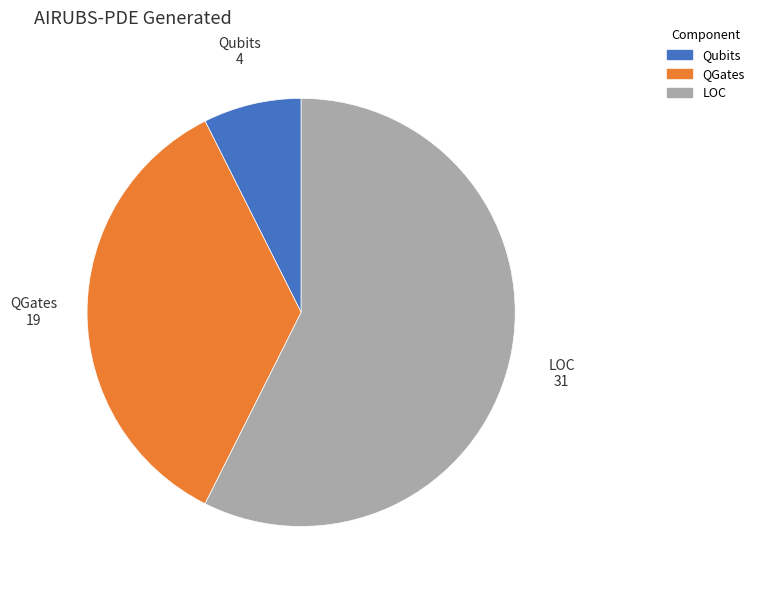

Between Qubits and LOC, which is larger?

LOC